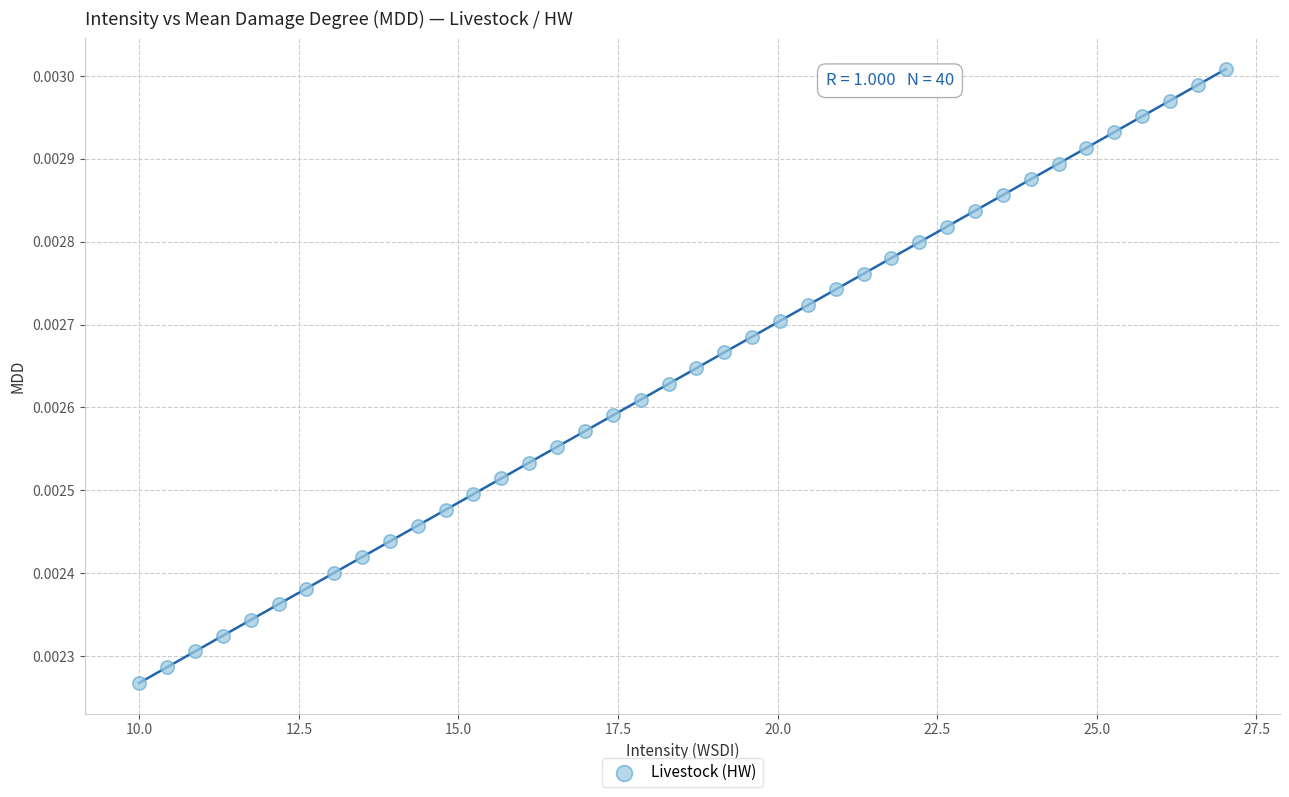

What is the range of X values (max minus min)?

17.0